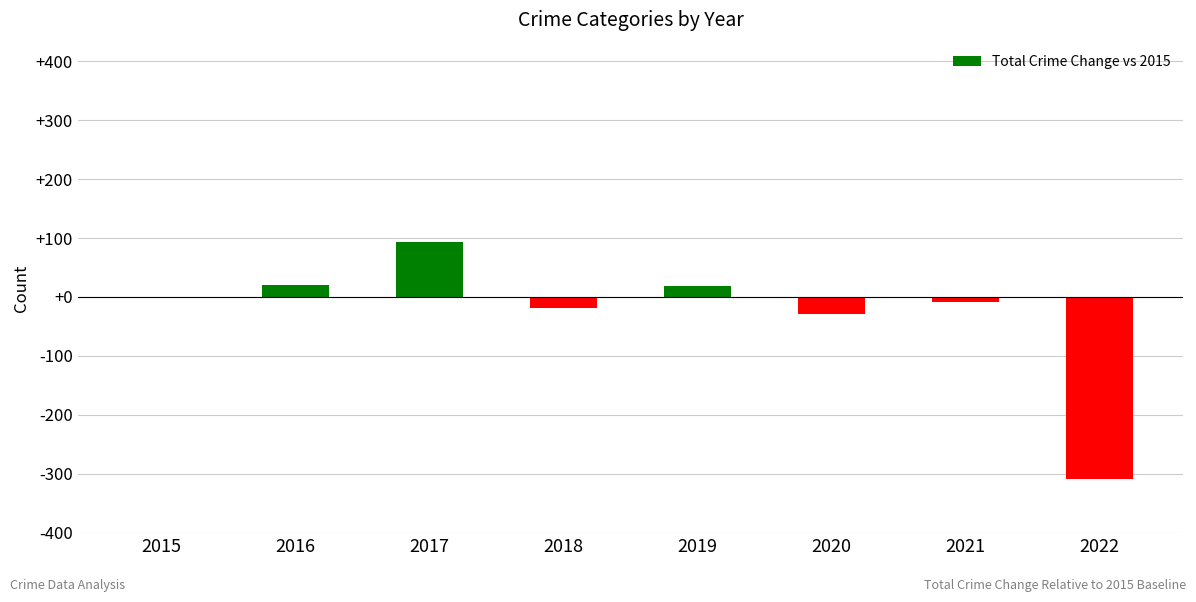

True or false: the data shows -18 at 2018.

True